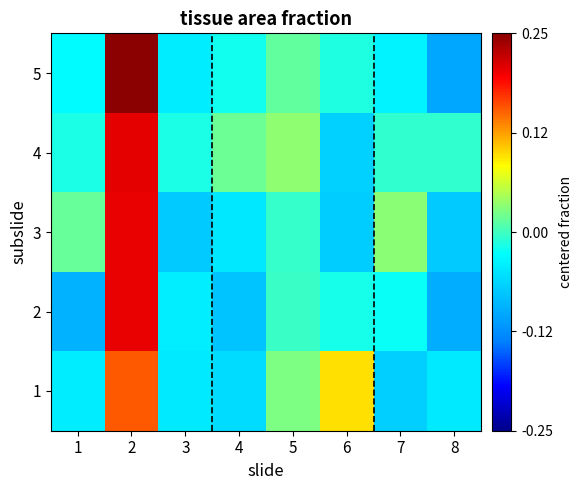

Reading left to right, list all the values displayed in this chart.

1: 1=-0.0	2=0.2	3=-0.0	4=-0.1	5=0.0	6=0.1	7=-0.1	8=-0.0
2: 1=-0.1	2=0.2	3=-0.0	4=-0.1	5=-0.0	6=-0.0	7=-0.0	8=-0.1
3: 1=0.0	2=0.2	3=-0.1	4=-0.0	5=-0.0	6=-0.1	7=0.0	8=-0.1
4: 1=-0.0	2=0.2	3=-0.0	4=0.0	5=0.0	6=-0.1	7=-0.0	8=-0.0
5: 1=-0.0	2=0.2	3=-0.0	4=-0.0	5=0.0	6=-0.0	7=-0.0	8=-0.1